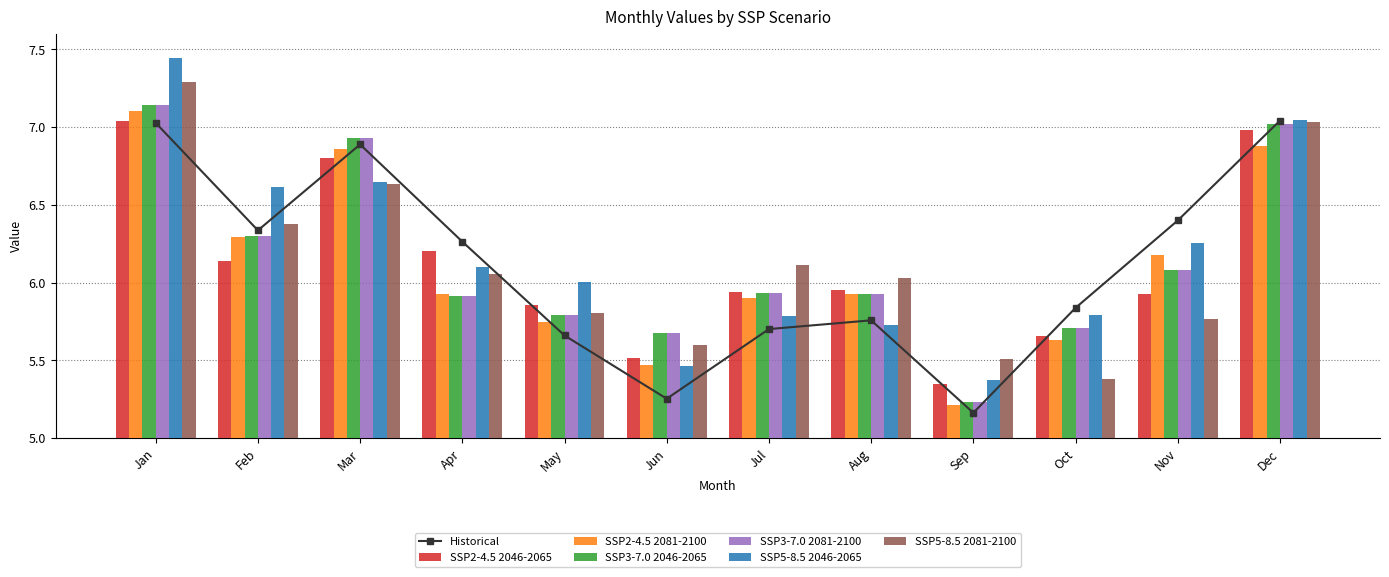

What is the value of the SSP3-7.0 2046-2065 bar at the 12th from the left?

7.0